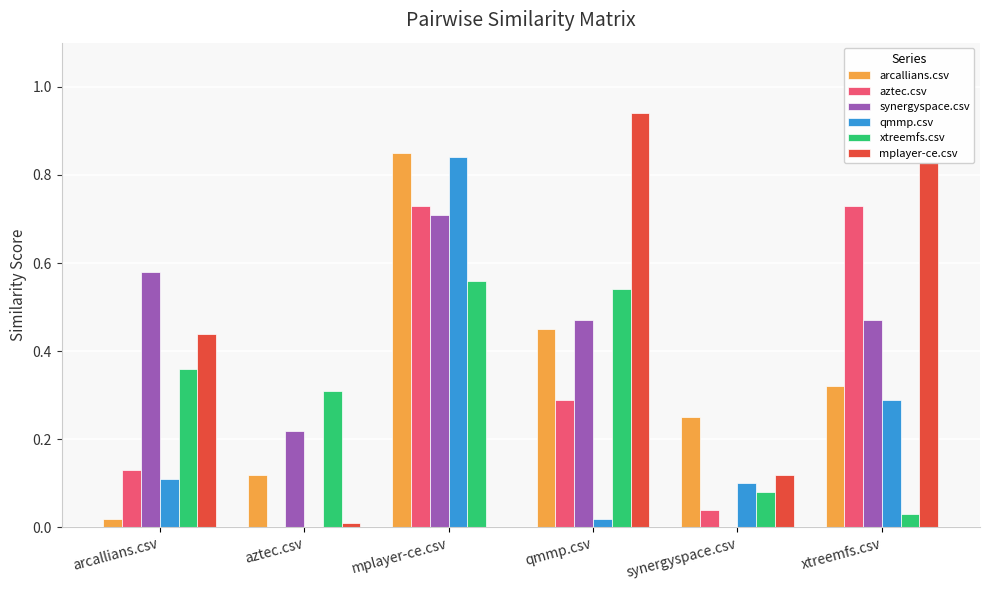

The aztec.csv series shows 0.7 at xtreemfs.csv. True or false?

True